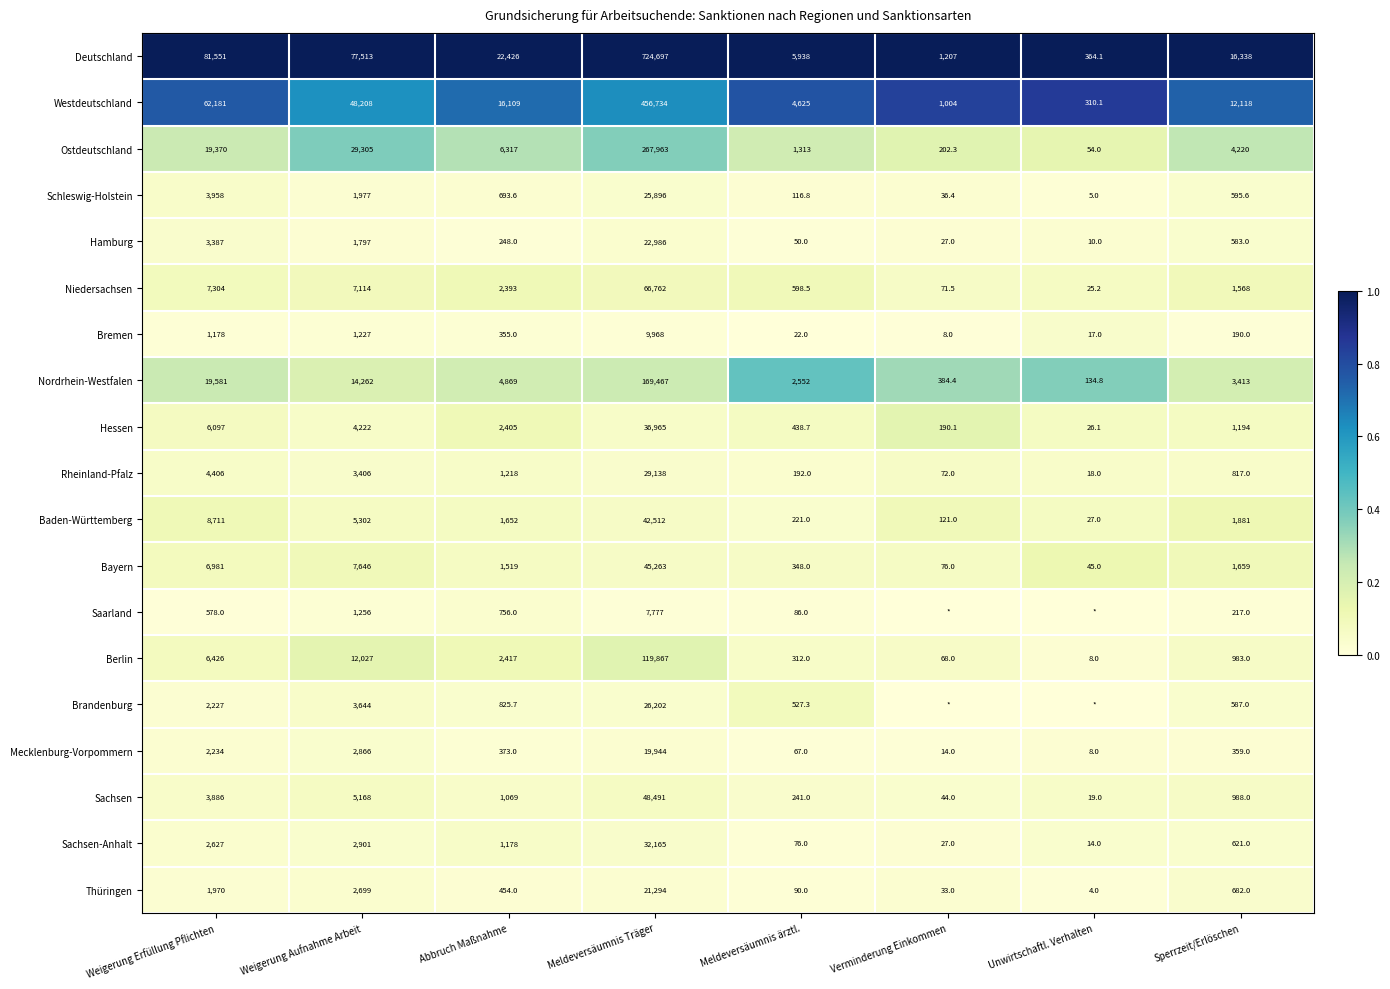

Read the Baden-Württemberg value at Weigerung Erfüllung Pflichten.

8711.0